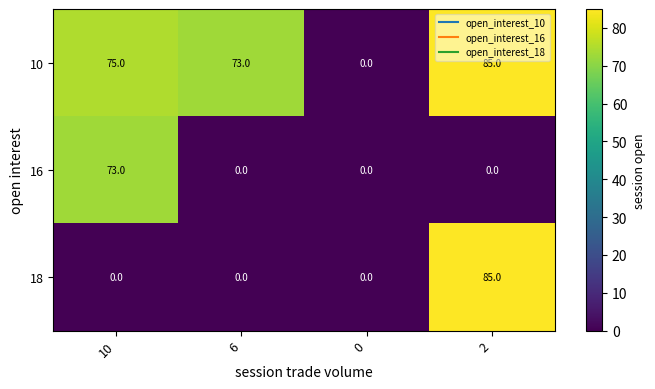

Is the value of 18 at 0 greater than the value of 10 at 10?

No